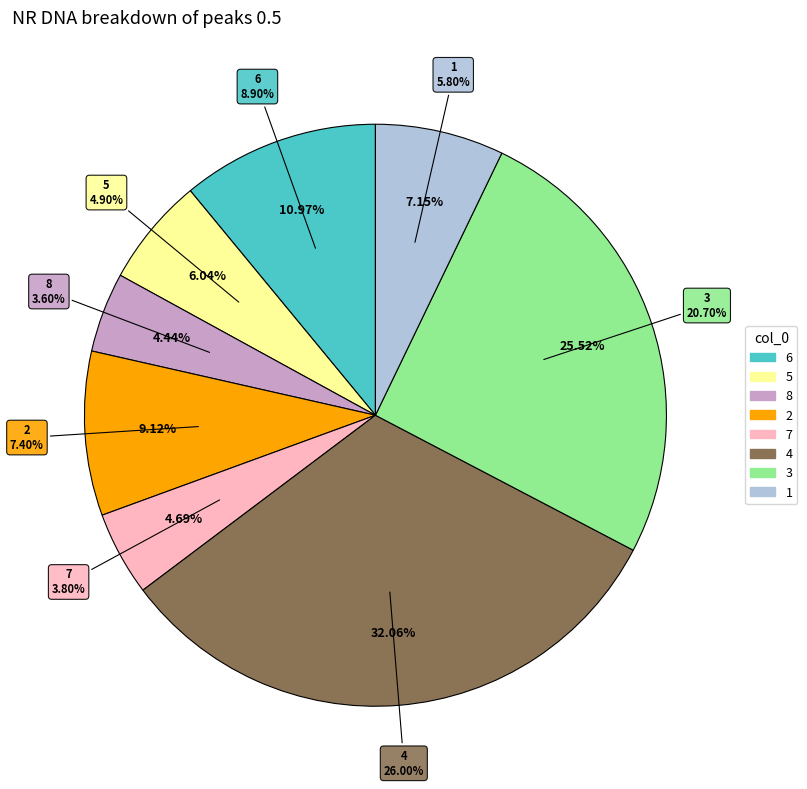

True or false: 6 accounts for 1% of the total.

False